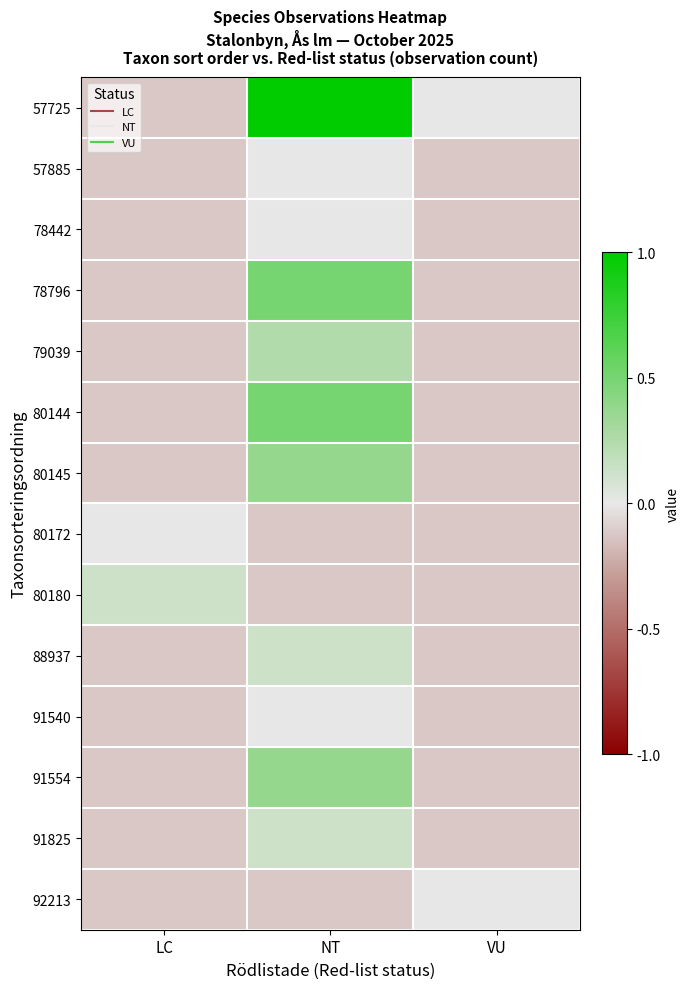

How many distinct data groups are displayed?

14